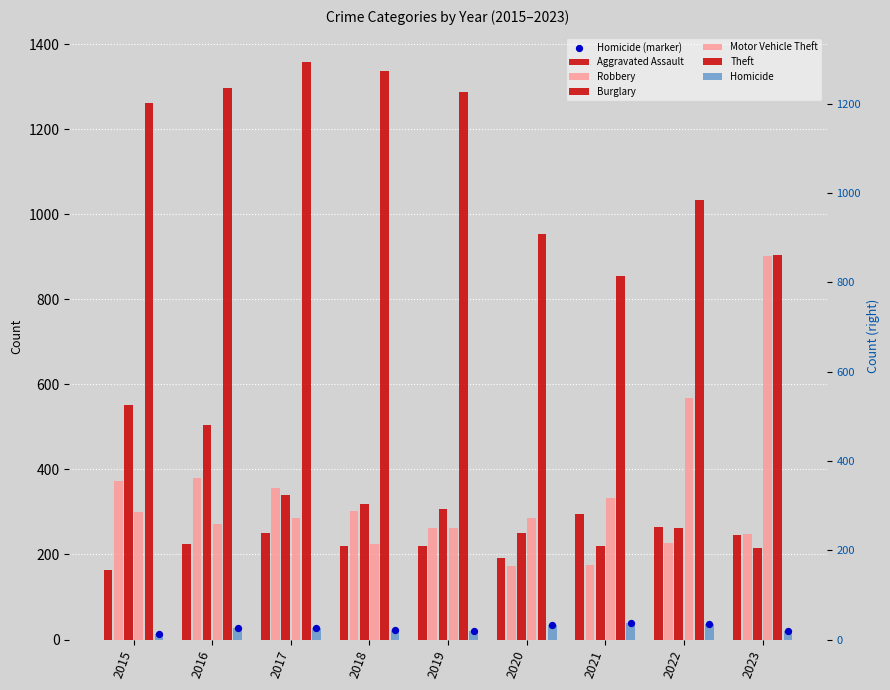

Which series has the widest spread of Y values?

Motor Vehicle Theft